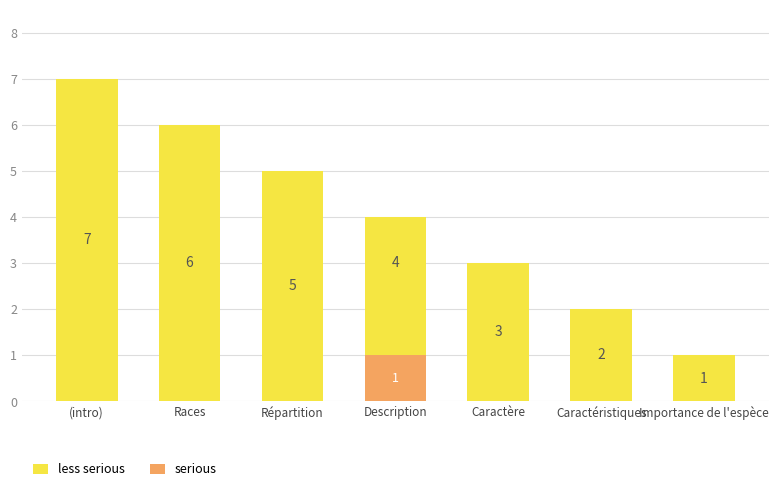

The serious series shows 0 at Caractère. True or false?

False